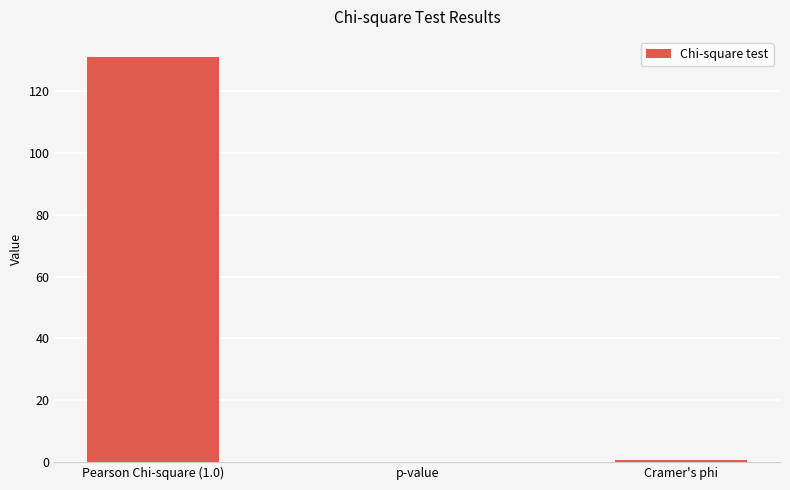

Between Pearson Chi-square (1.0) and p-value, which is larger?

Pearson Chi-square (1.0)